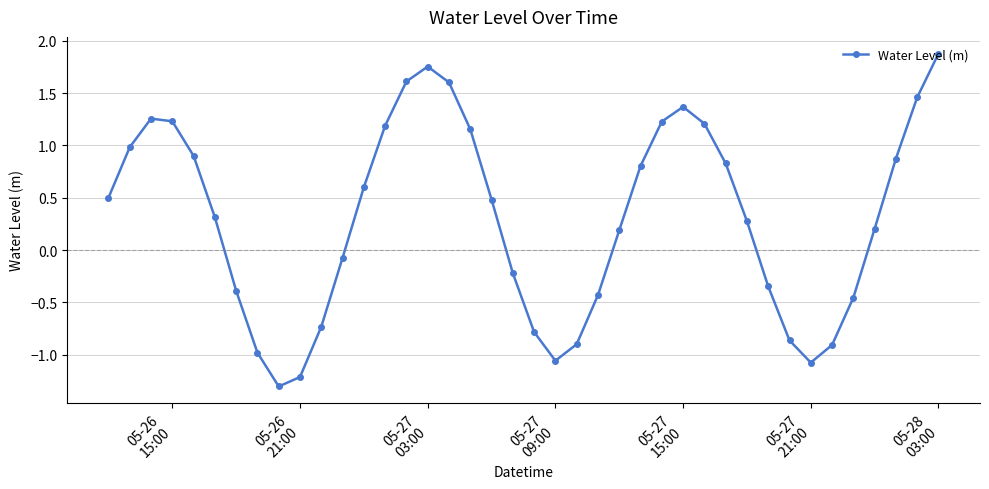

How many interior local valleys (lower than both neighbors) does the data have?

3